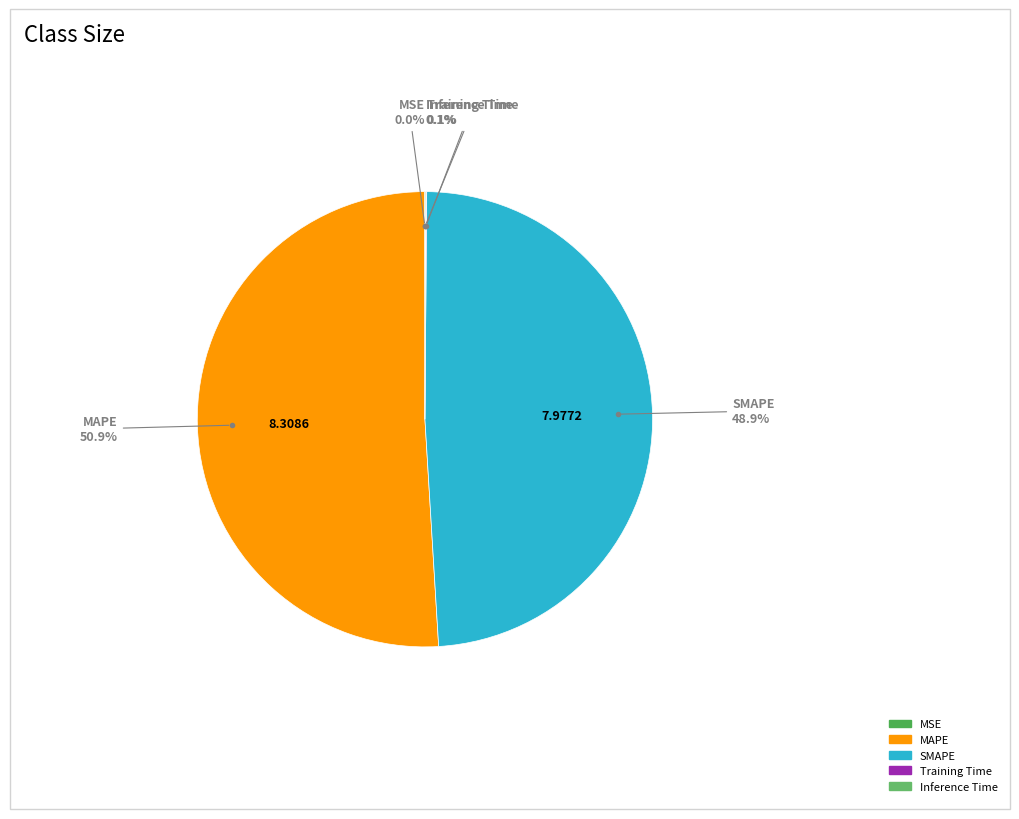

What is the largest slice in the pie chart?

MAPE